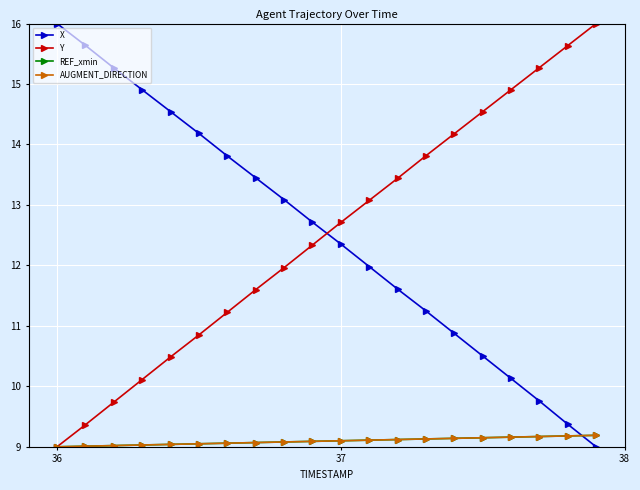

How many distinct data groups are displayed?

4